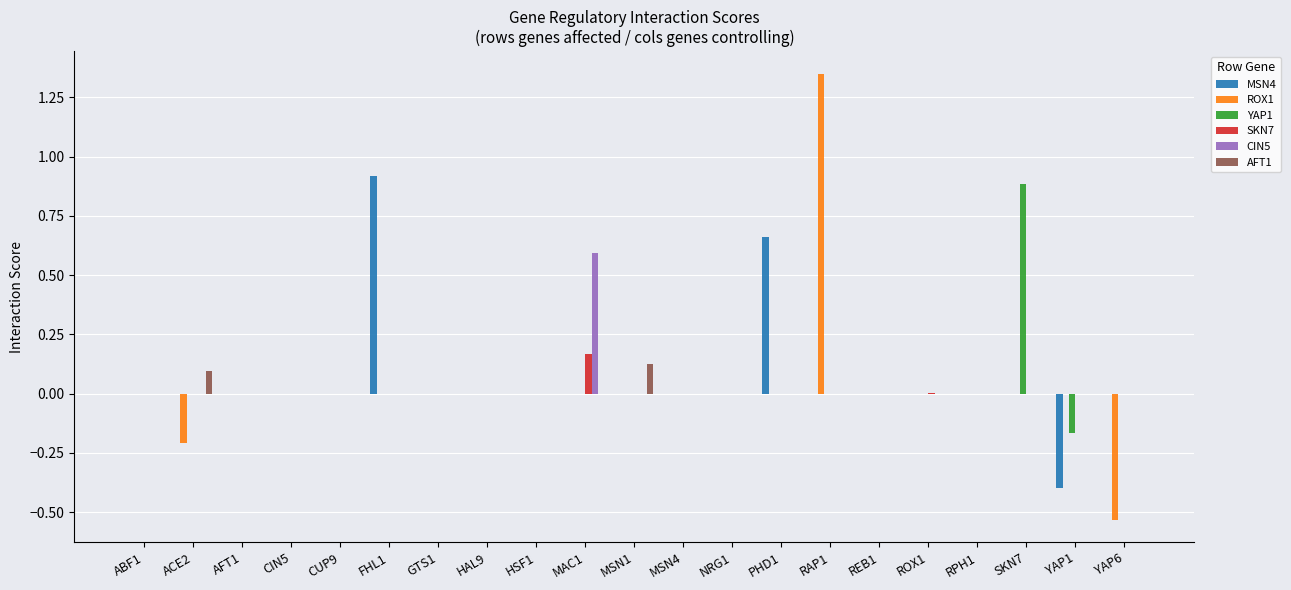

What is the sum of all MSN4 values?

1.2